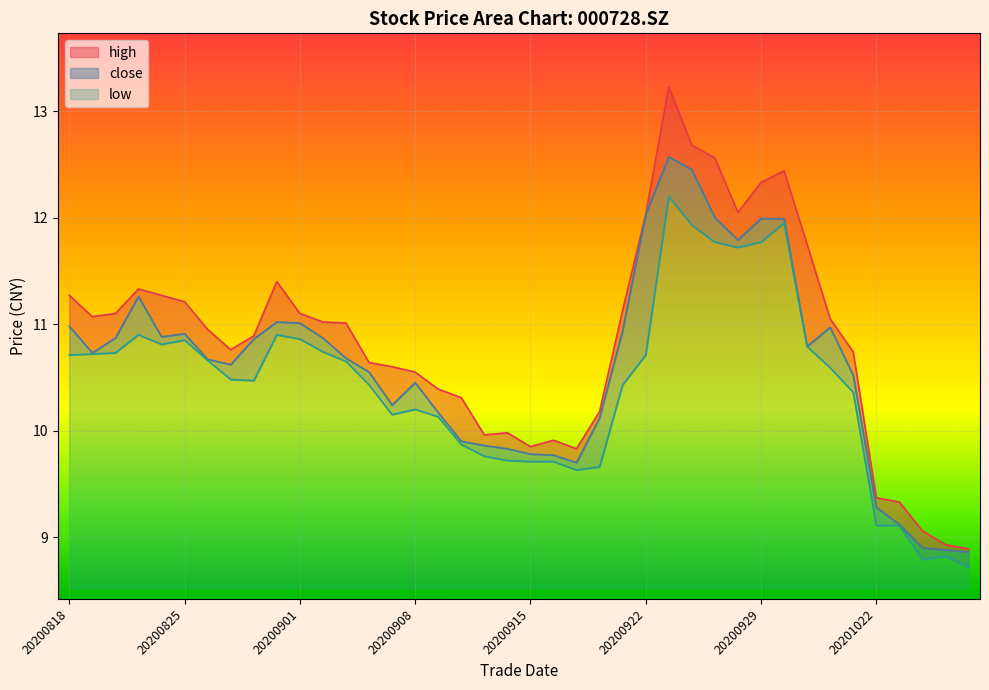

What is the average value of the low series?

1.9